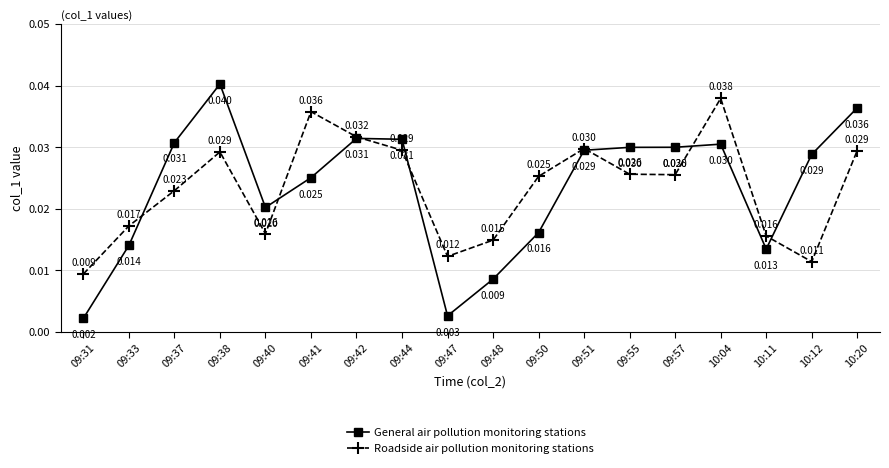

How many times do General air pollution monitoring stations and Roadside air pollution monitoring stations cross each other?

7